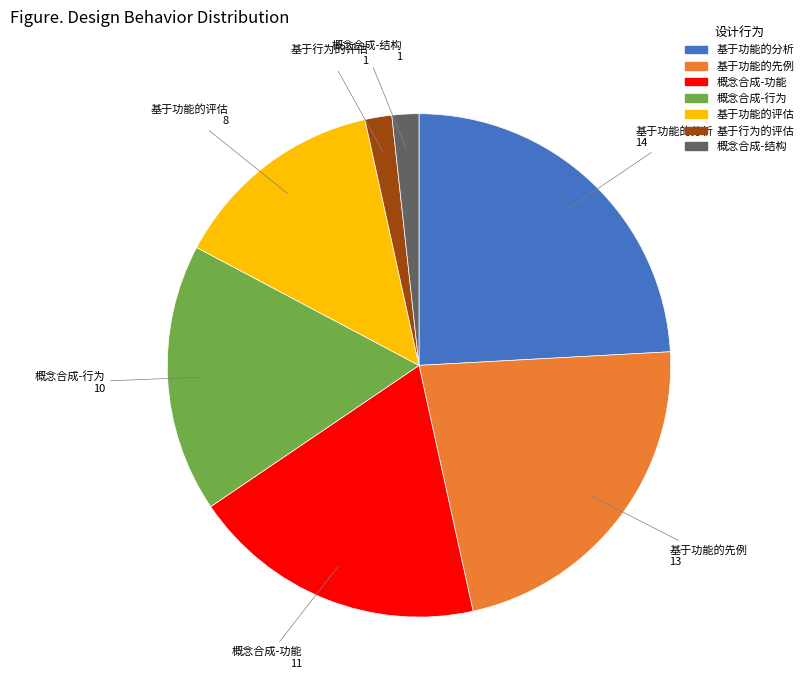

Which category has the biggest portion of the pie?

基于功能的分析